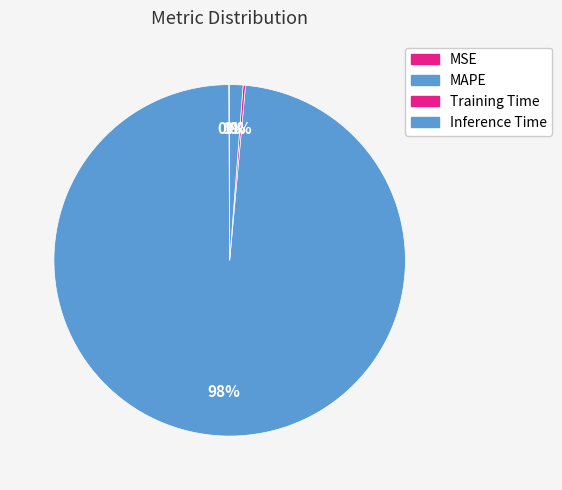

To the nearest percent, what is the average slice percentage?

25%